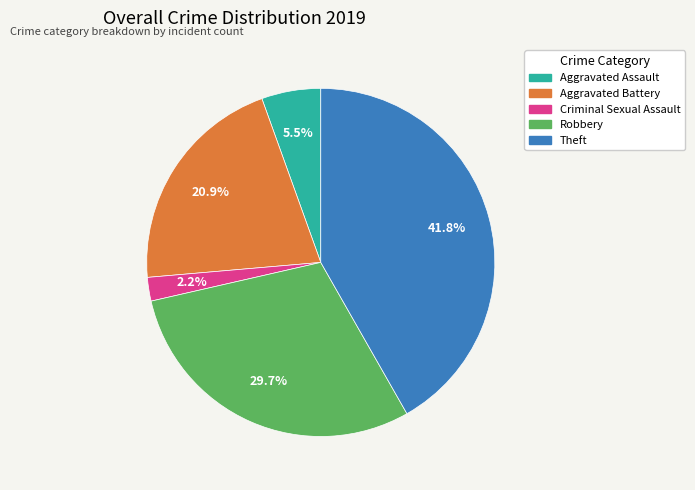

Is there any slice that represents more than half of the pie?

No